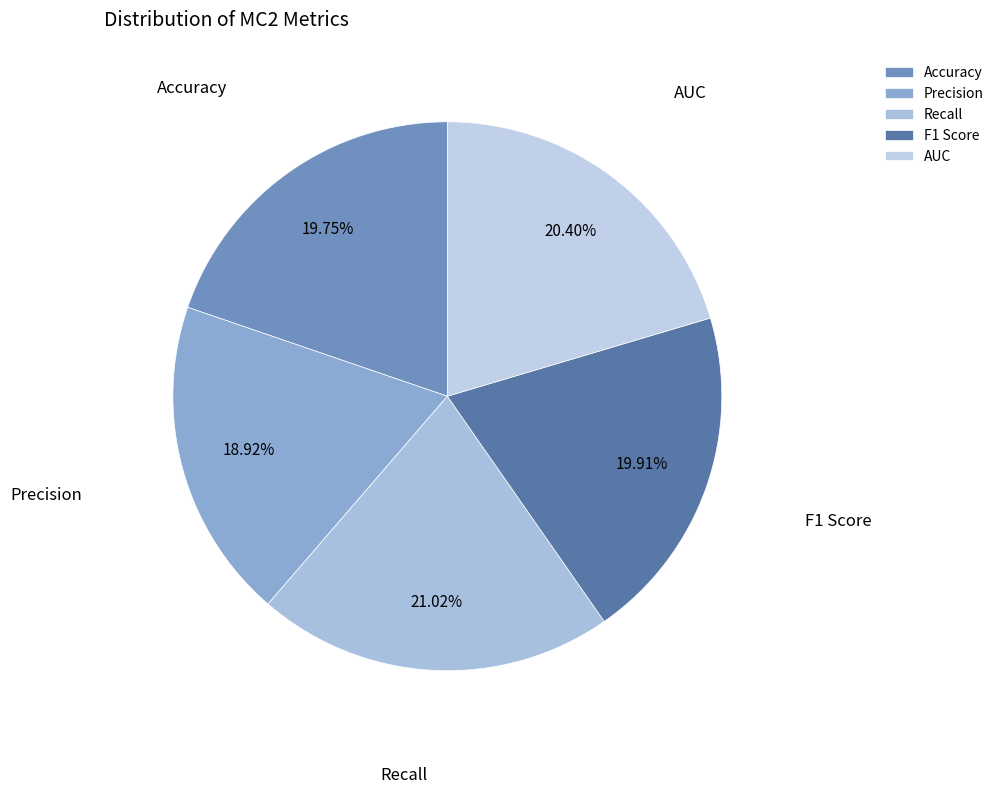

Count the number of slices in the pie.

5